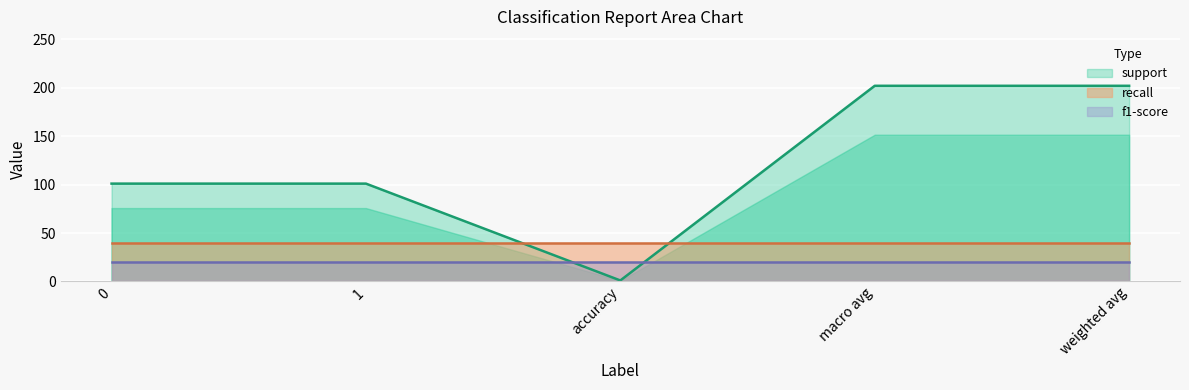

True or false: support and recall intersect in this chart.

False